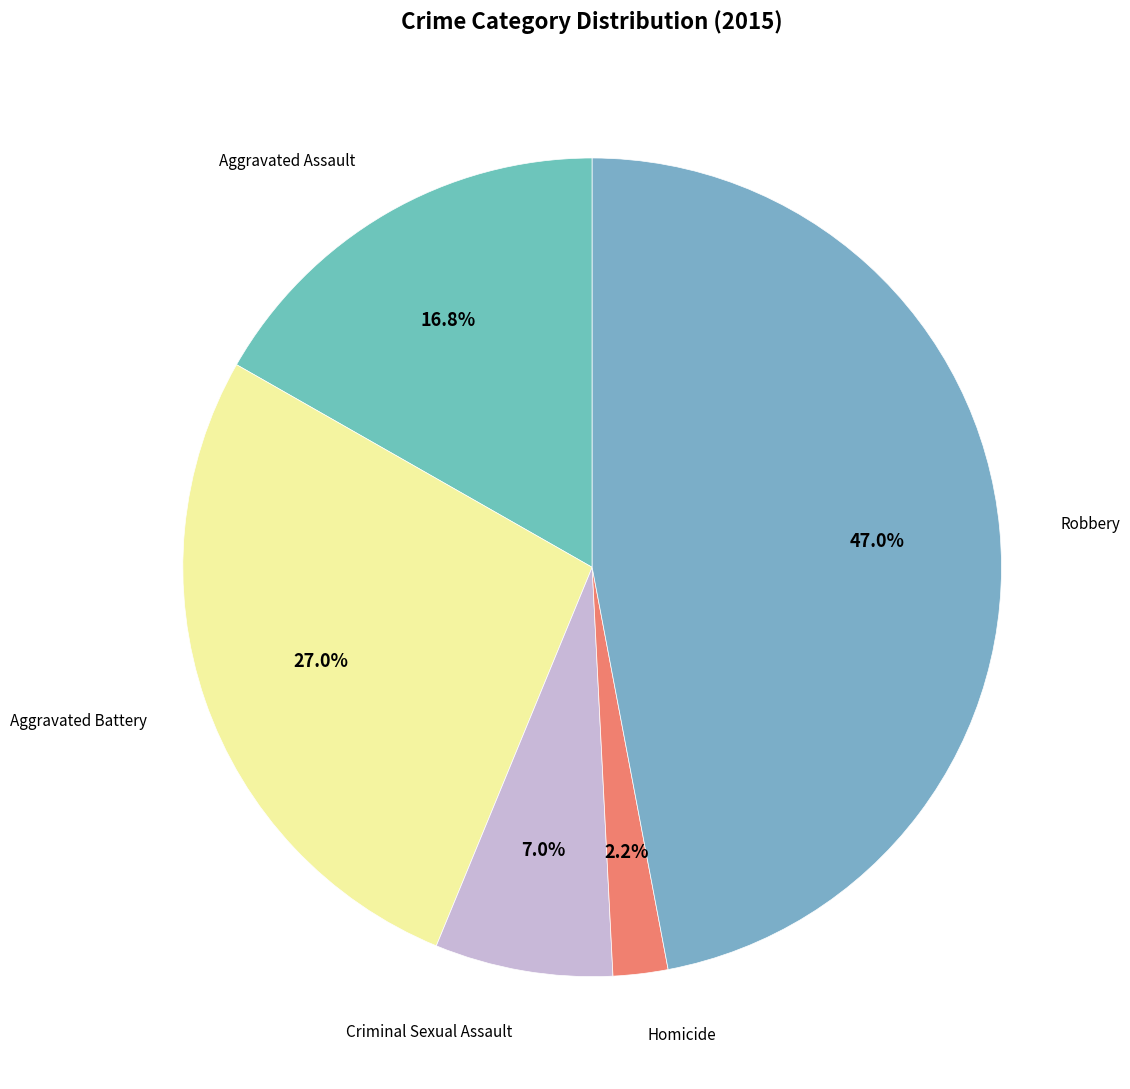

Count the number of slices in the pie.

5